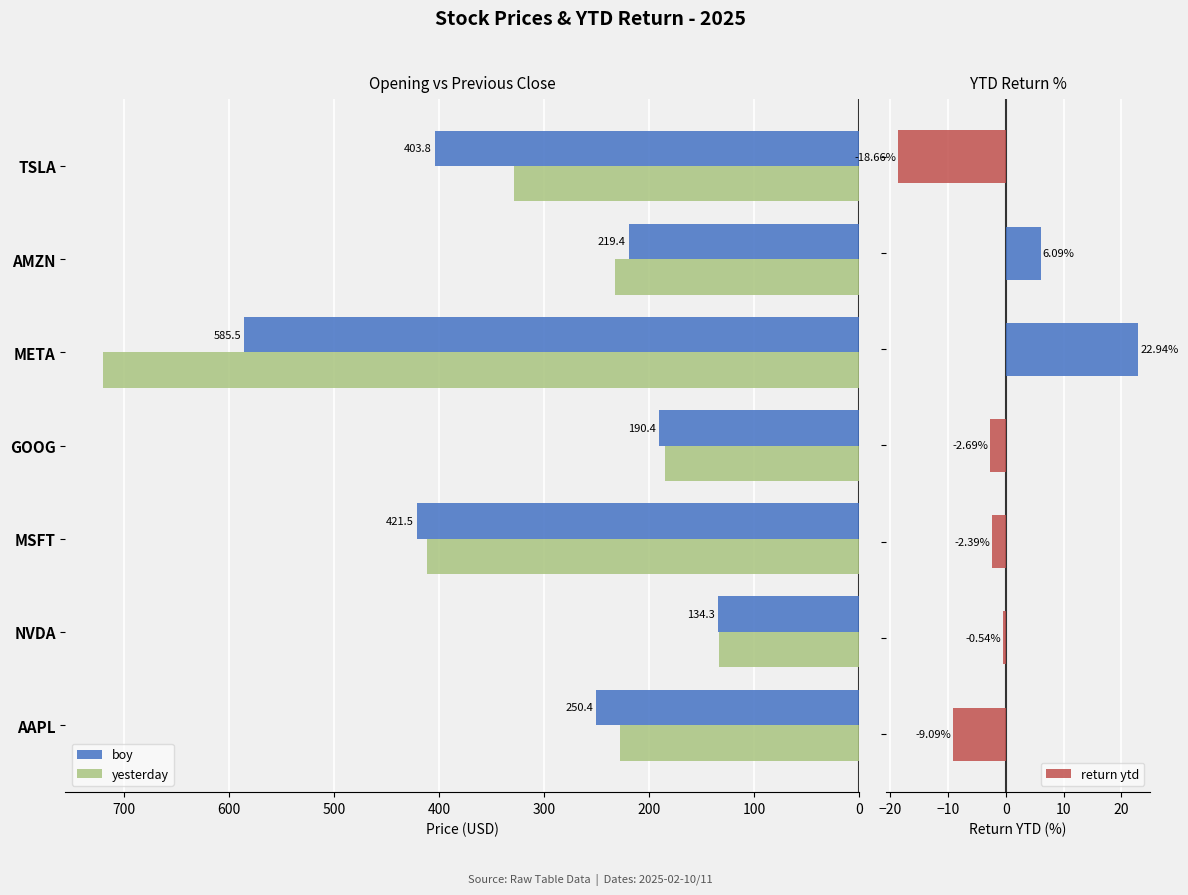

True or false: boy has a value of 124.1 at GOOG.

False